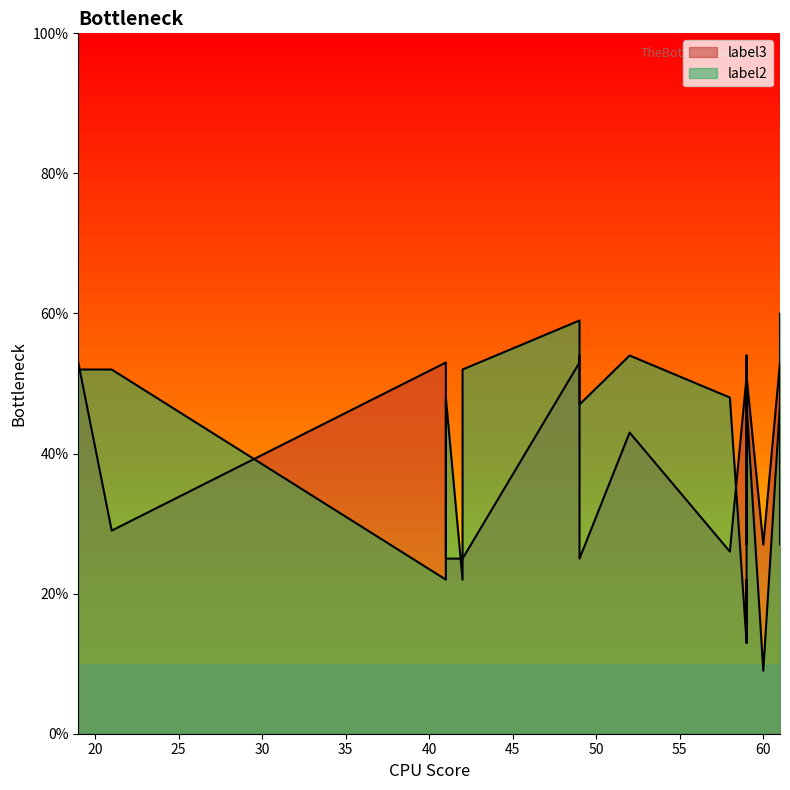

Which has a higher value, 49 or 59?

49